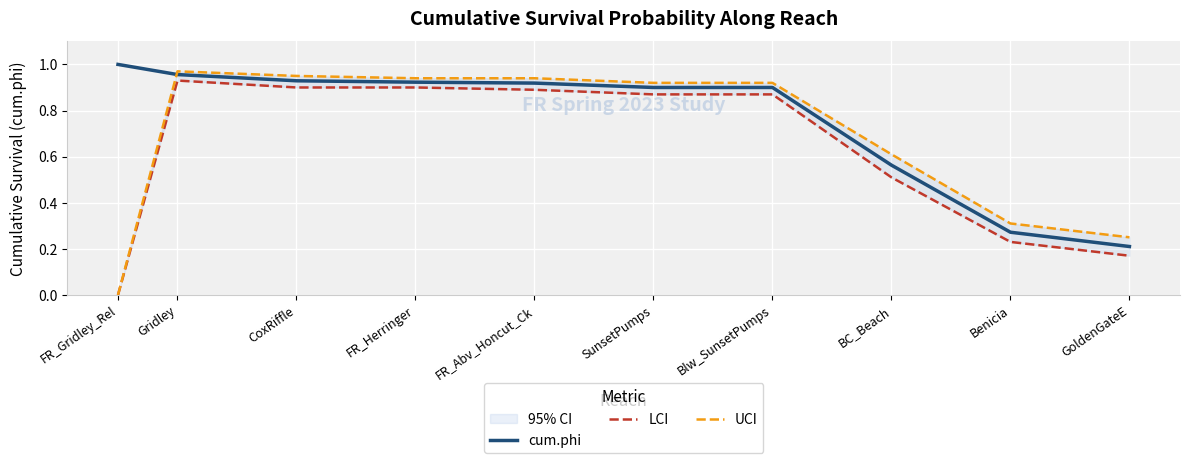

True or false: UCI and LCI cross at least once.

False